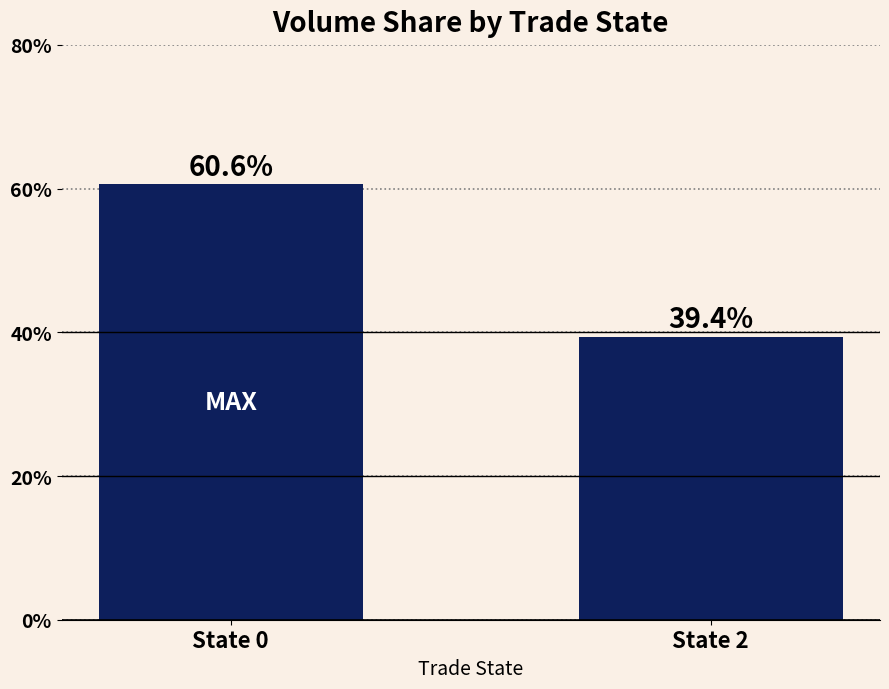

What is the greatest value displayed?

60.6